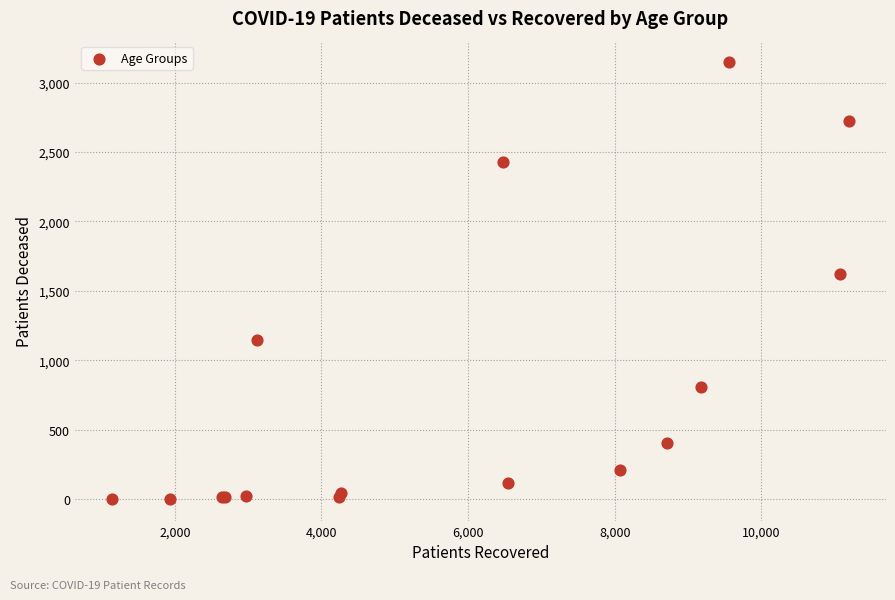

What Y value in the scatter plot is closest to 1574?

1621